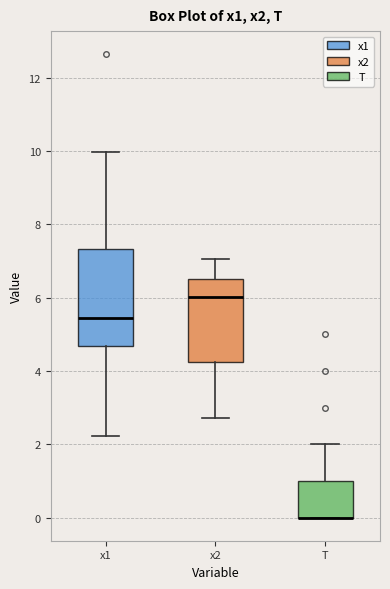

Which box is the tallest, from its lower edge to its upper edge?

x1